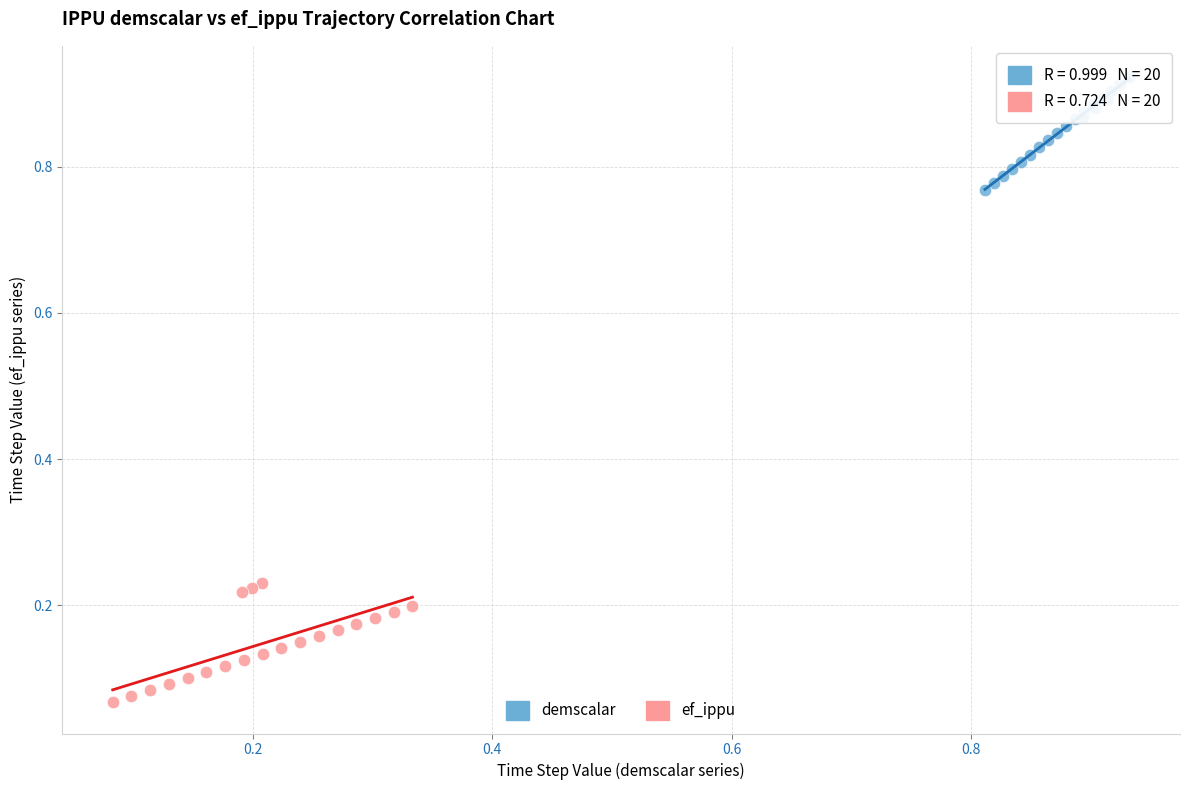

Which series contains the lowest Y value?

ef_ippu